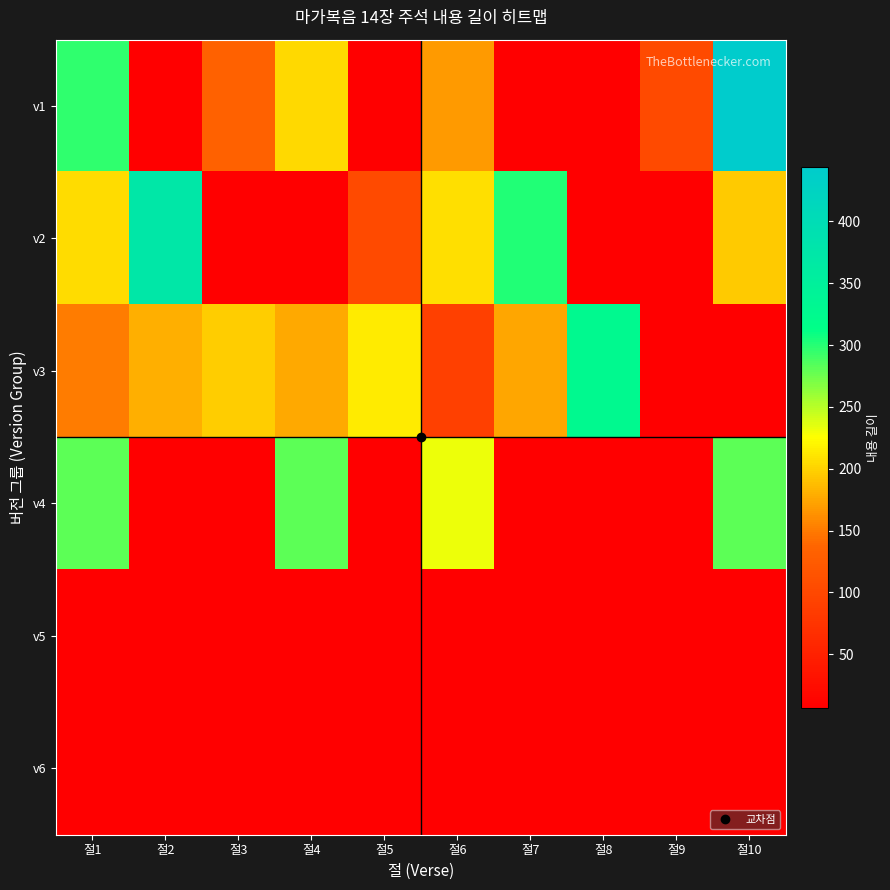

Reading left to right, transcribe all the data shown in this chart.

v1: 절1=296	절2=7	절3=132	절4=205	절5=7	절6=169	절7=7	절8=7	절9=103	절10=444
v2: 절1=206	절2=373	절3=7	절4=7	절5=103	절6=208	절7=301	절8=7	절9=7	절10=195
v3: 절1=152	절2=181	절3=197	절4=176	절5=215	절6=90	절7=175	절8=327	절9=7	절10=7
v4: 절1=281	절2=7	절3=7	절4=281	절5=7	절6=231	절7=7	절8=7	절9=7	절10=281
v5: 절1=7	절2=7	절3=7	절4=7	절5=7	절6=7	절7=7	절8=7	절9=7	절10=7
v6: 절1=7	절2=7	절3=7	절4=7	절5=7	절6=7	절7=7	절8=7	절9=7	절10=7